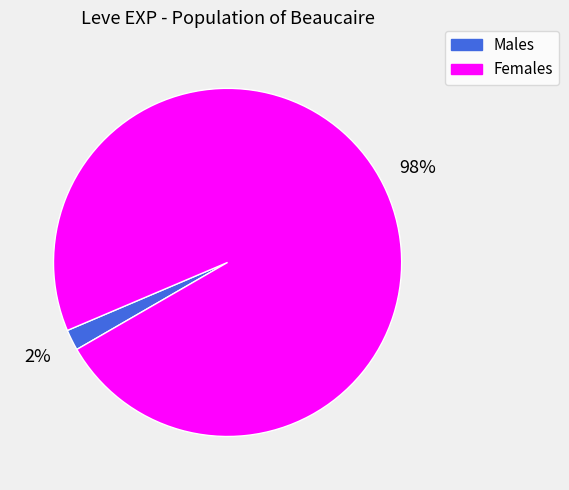

Does any single category account for the majority?

Yes